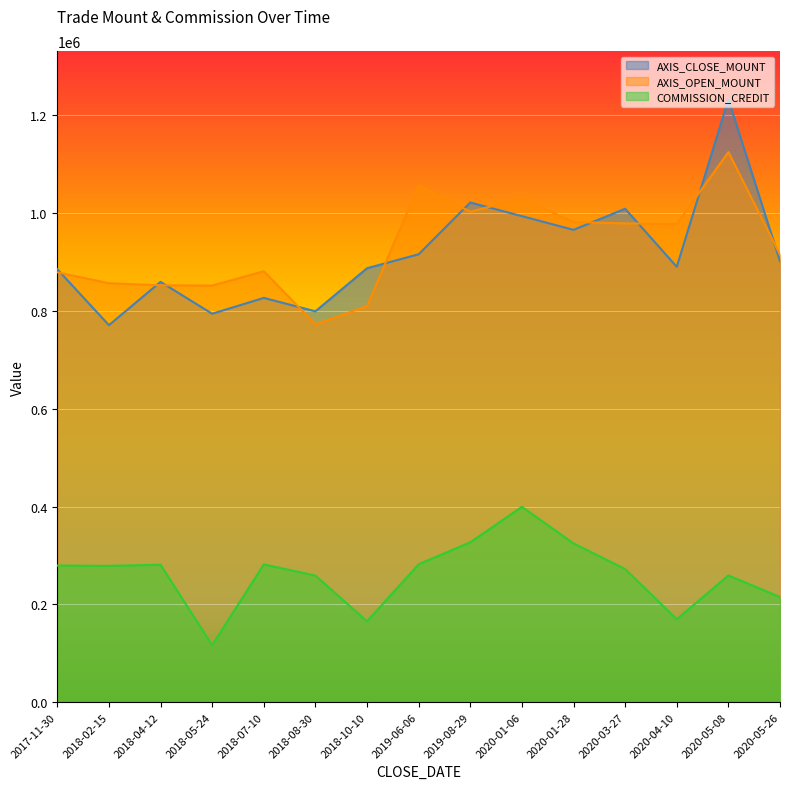

True or false: COMMISSION_CREDIT and AXIS_OPEN_MOUNT cross at least once.

False